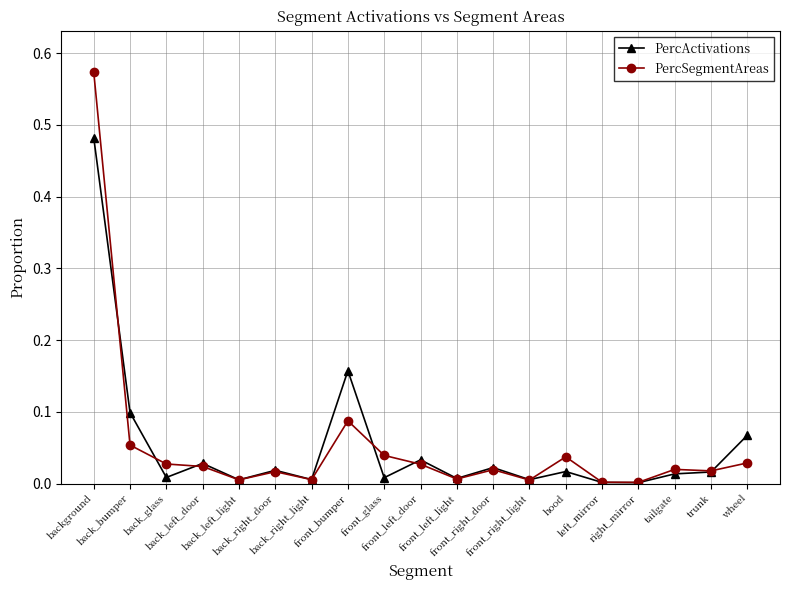

List the series in order of their peak value, highest first.

PercSegmentAreas, PercActivations